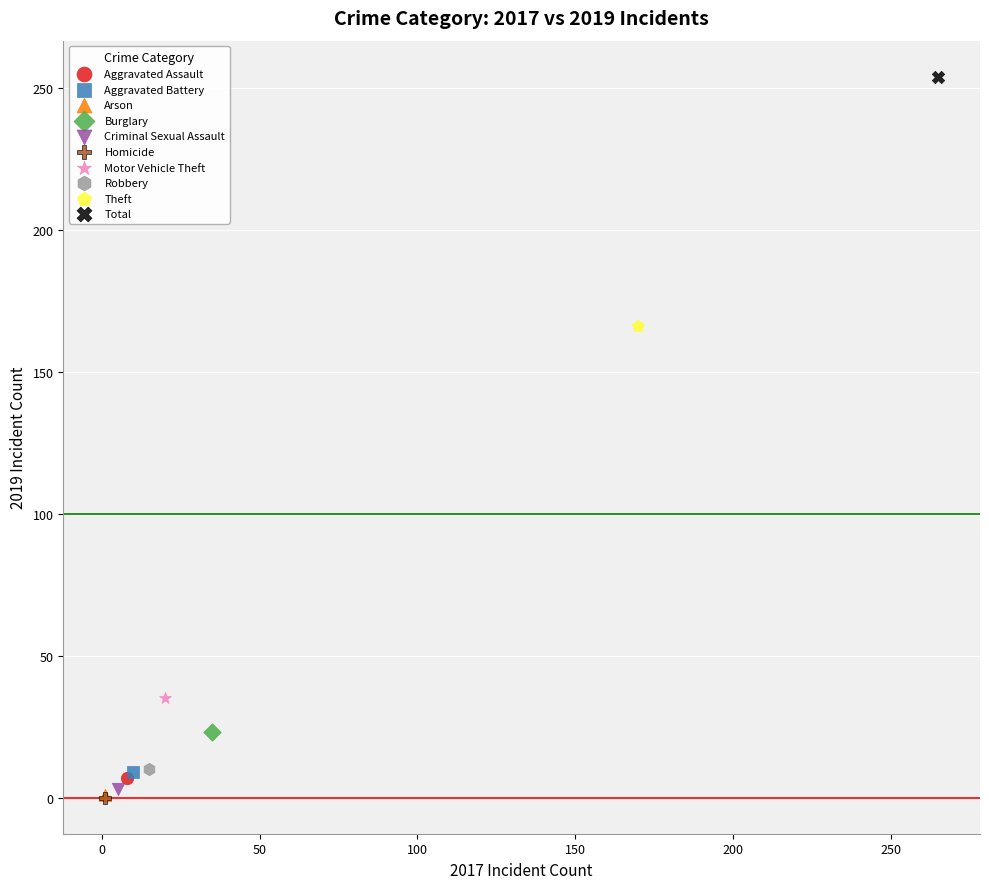

Which series contains the highest Y value?

Total